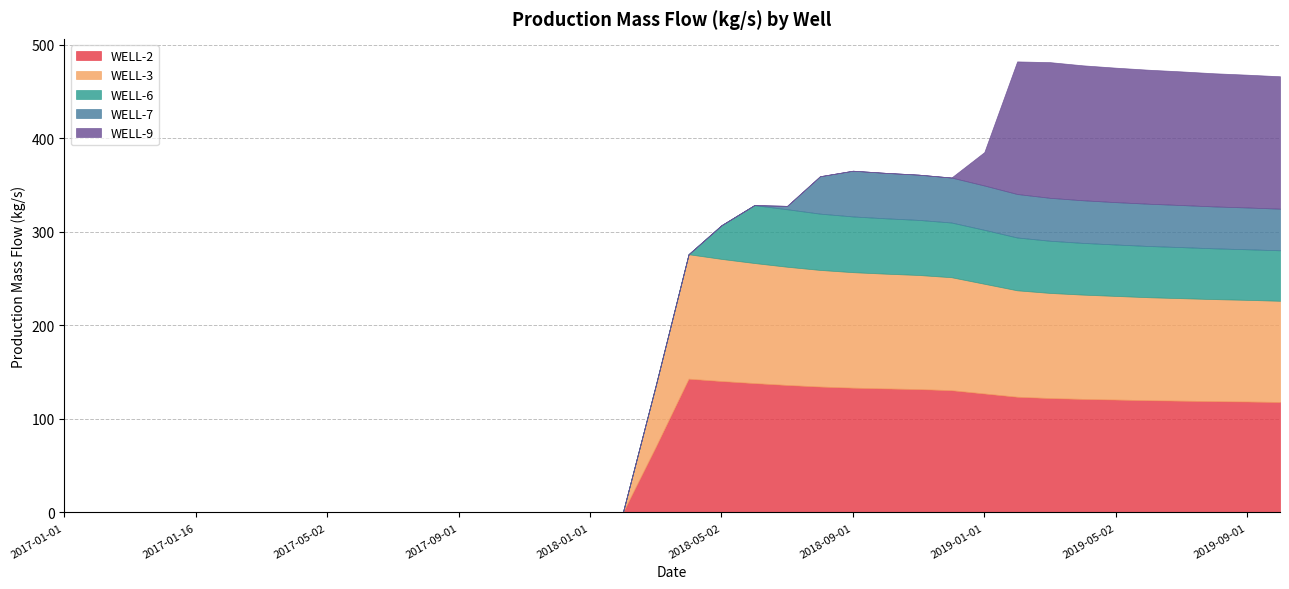

Does the chart display data point markers on the line(s)?

No